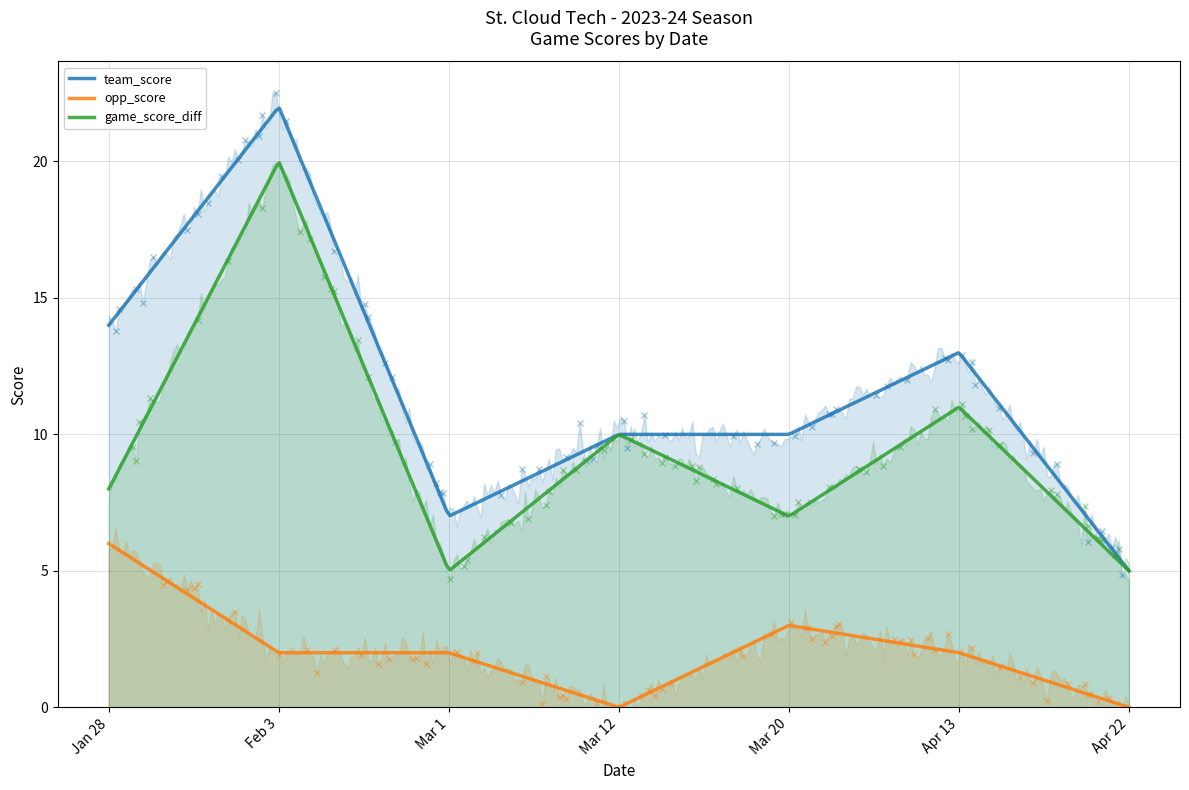

True or false: opp_score has a value of 0 at Mar 1.

False